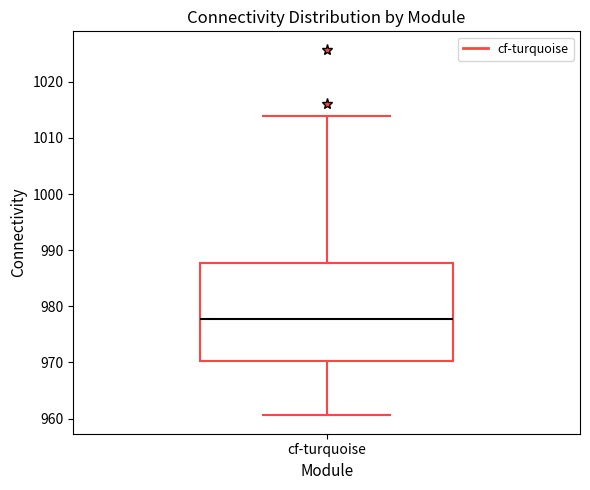

Where is the upper edge of the box for cf-turquoise on the y-axis? The values are not printed on the chart, so give them approximately, as read against the axis.

988